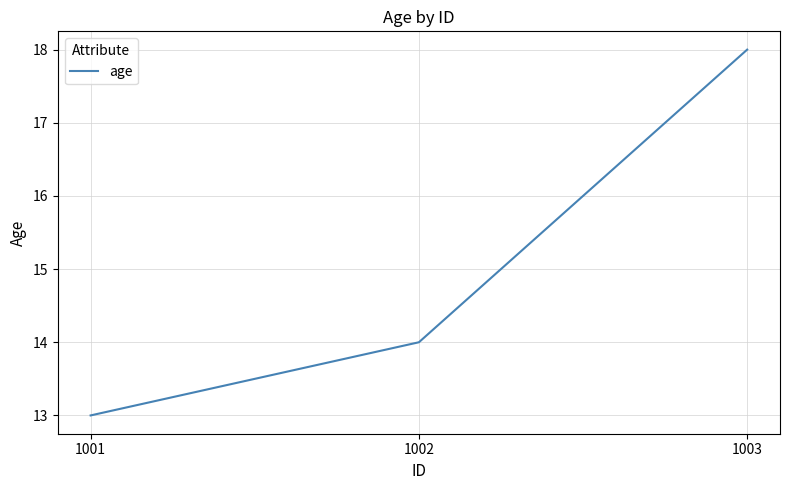

Reading left to right, transcribe all the data shown in this chart.

1001=13	1002=14	1003=18